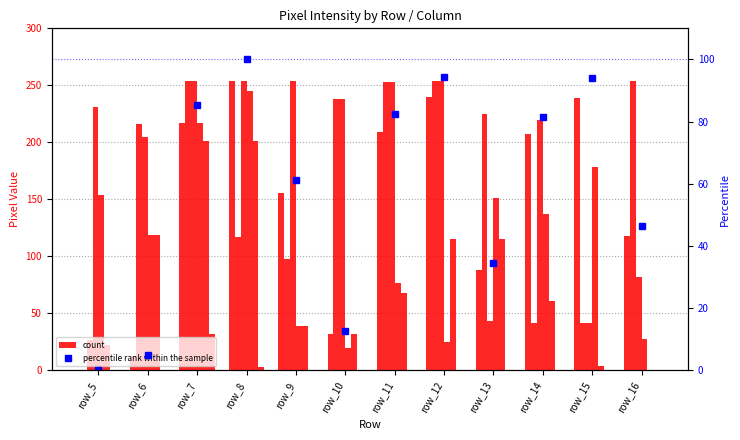

How many bars are there in total?

72